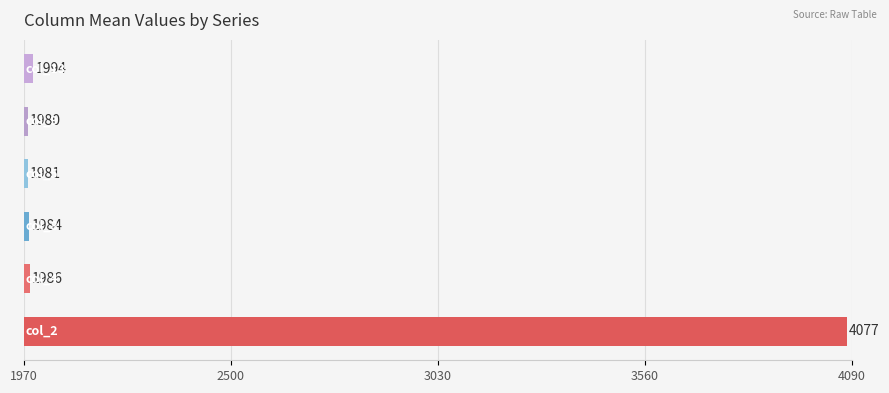

What is the greatest value displayed?

4076.7